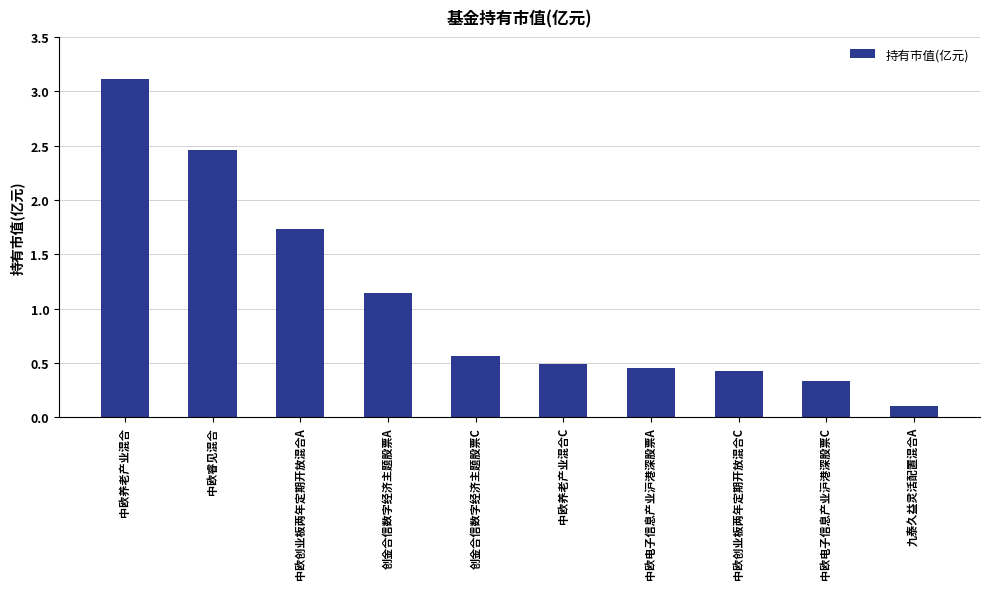

At which label is the value closest to 1?

创金合信数字经济主题股票A